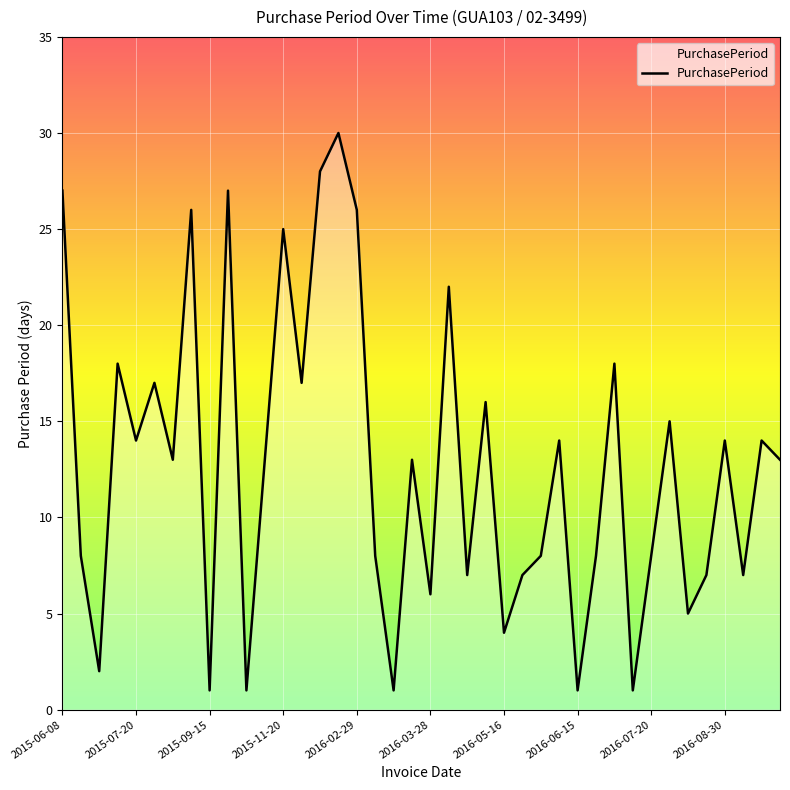

What is the greatest value displayed?

30